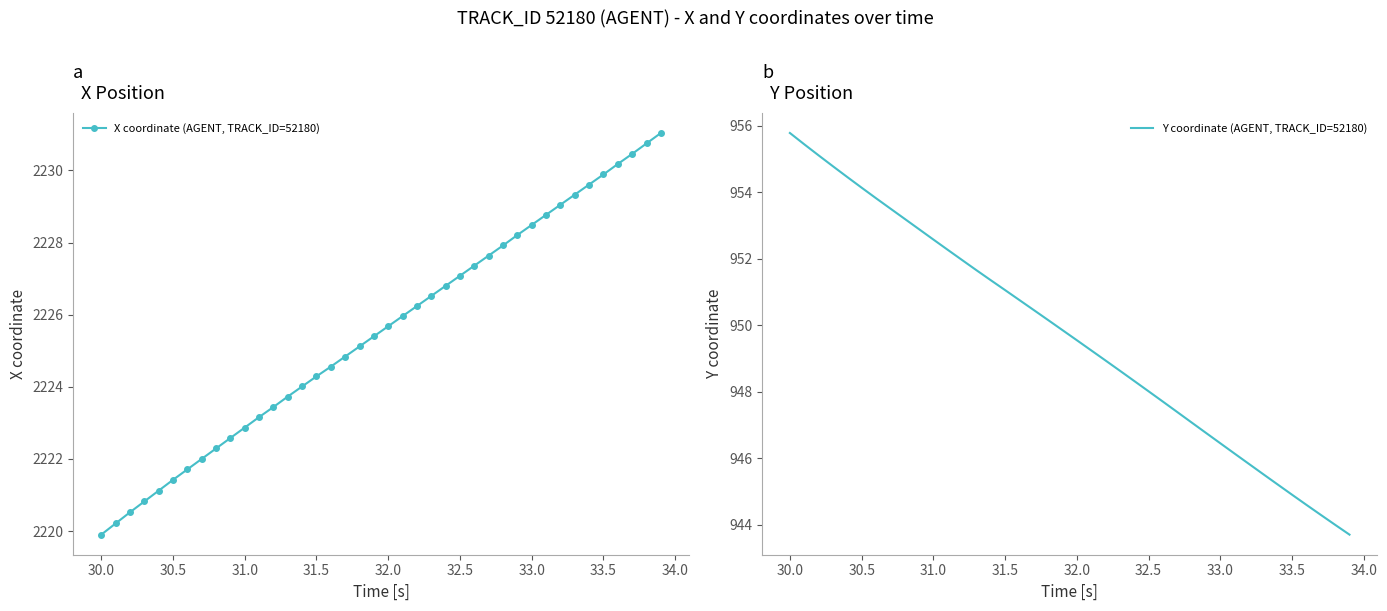

Does the chart have visible grid lines?

No